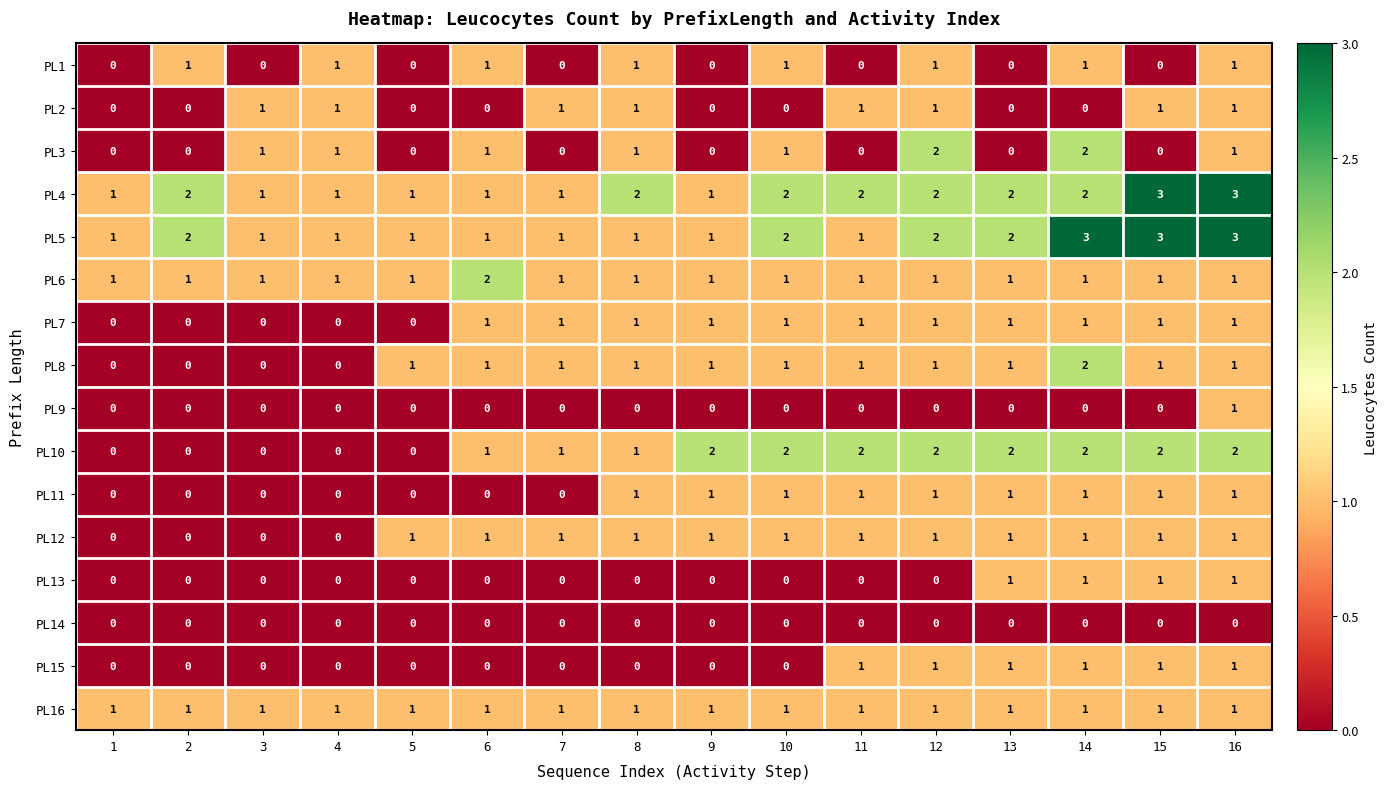

How many positive values does the PL15 series have?

6